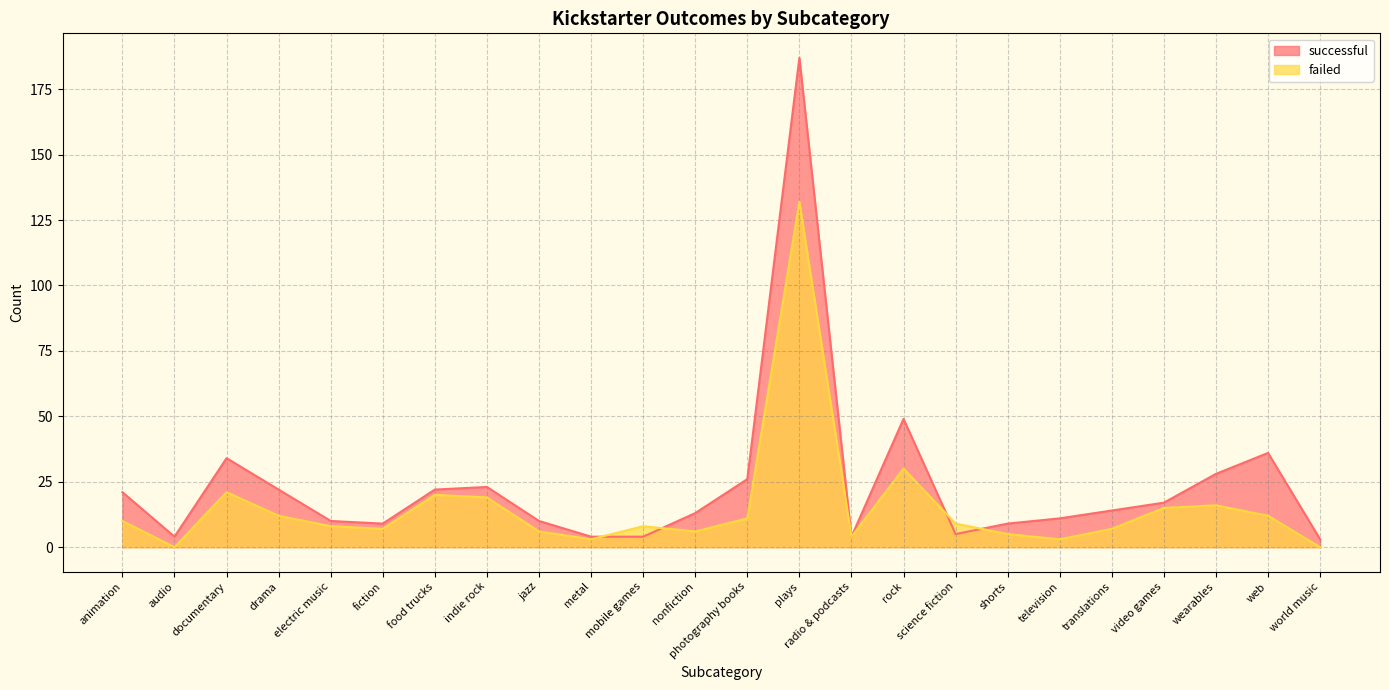

After their last crossing, which series has the higher values: failed or successful?

successful